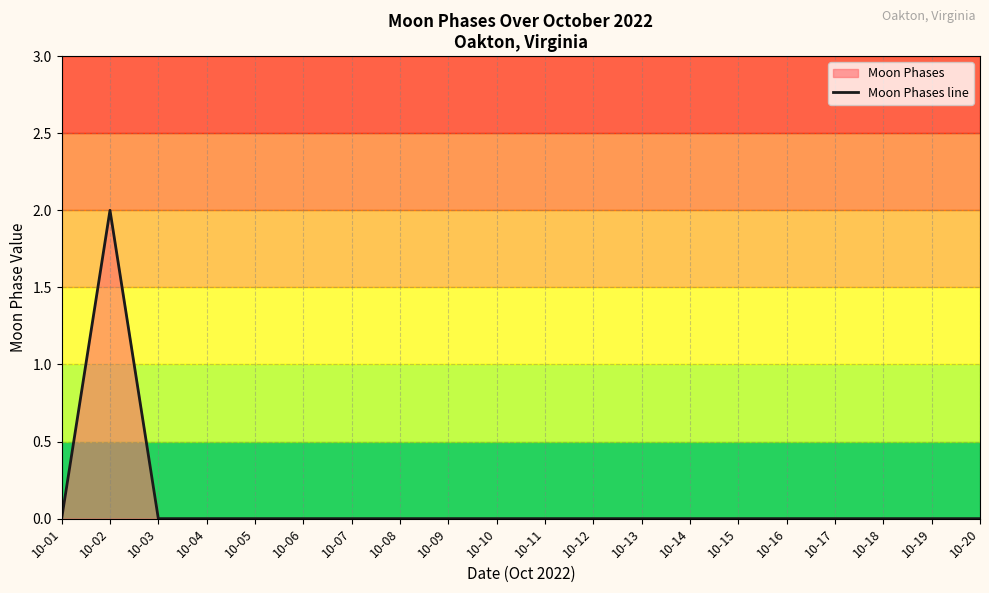

How many values exceed 0?

1